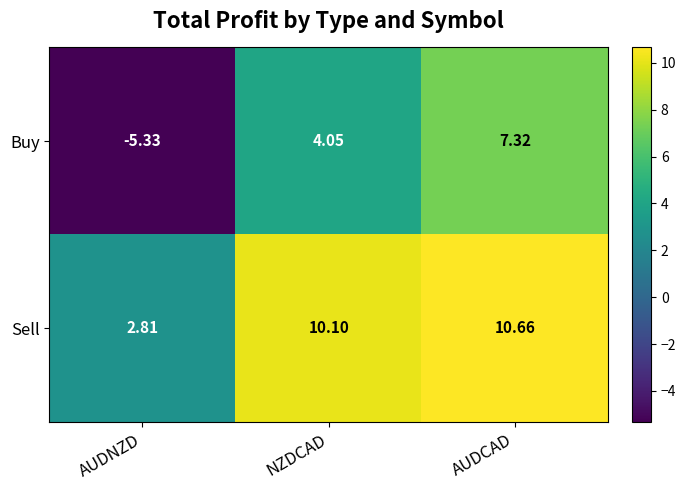

At which label does Buy reach its minimum?

AUDNZD